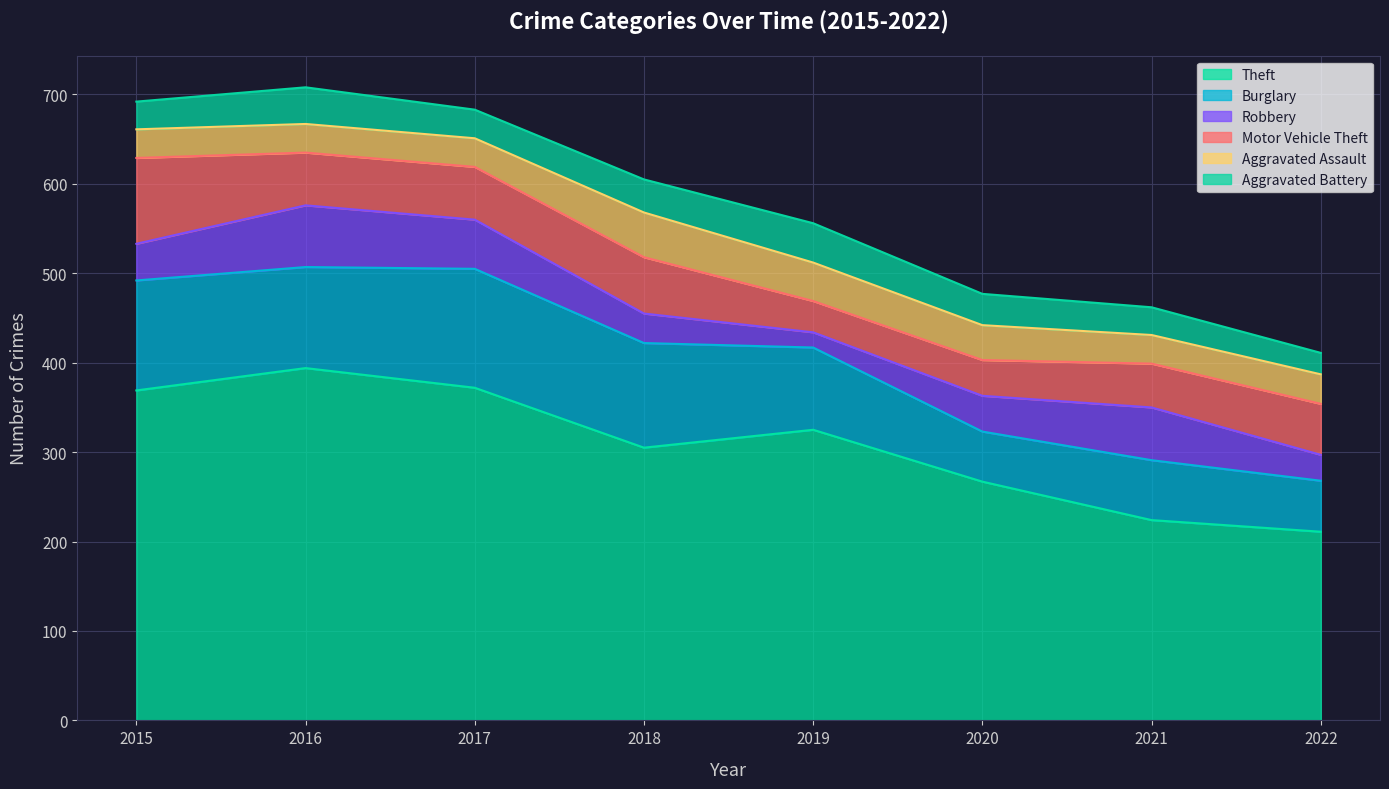

What is the average value of the Motor Vehicle Theft series?

57